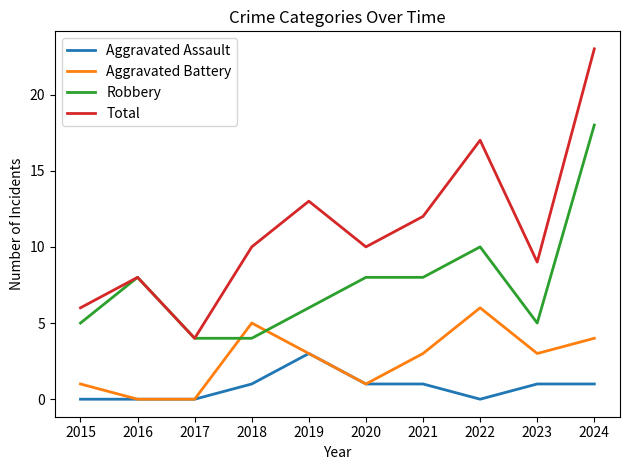

True or false: Total has more than 2 points higher than both neighbors.

True